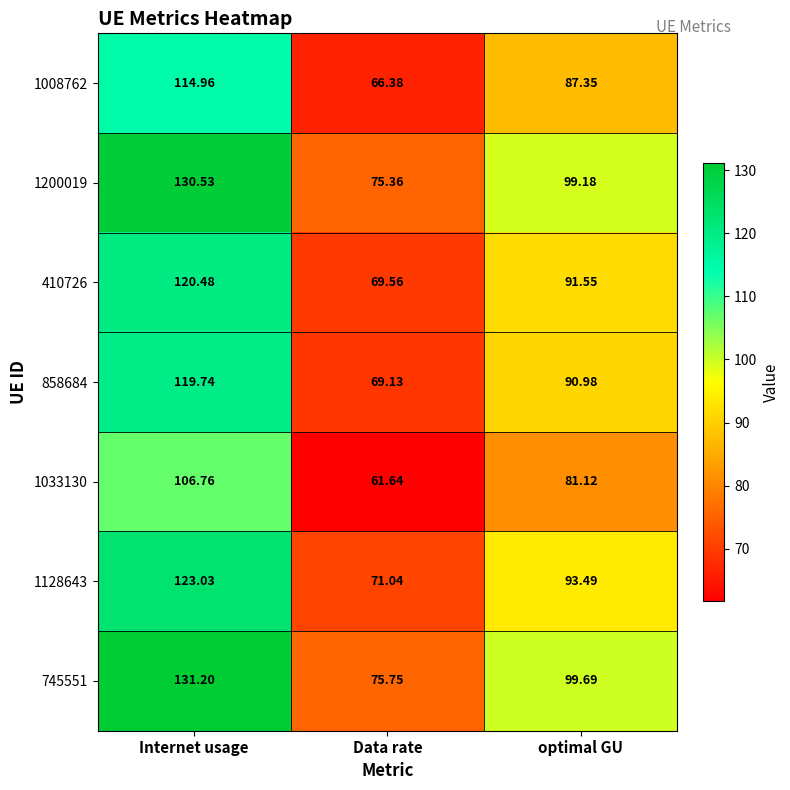

How many values in the 1128643 series are below 93?

1